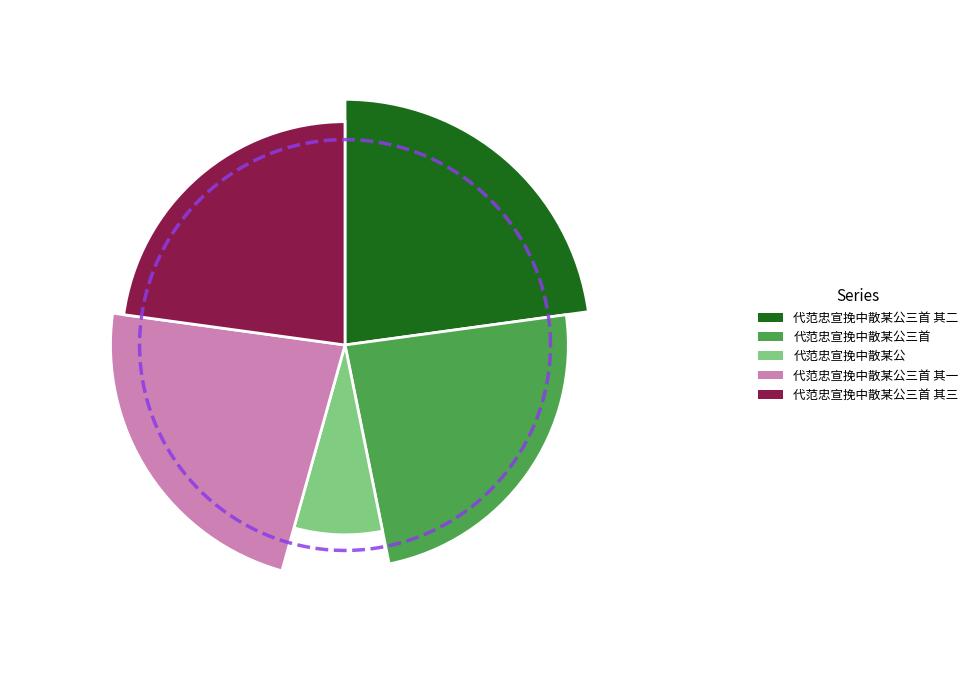

What is the largest slice in the pie chart?

代范忠宣挽中散某公三首